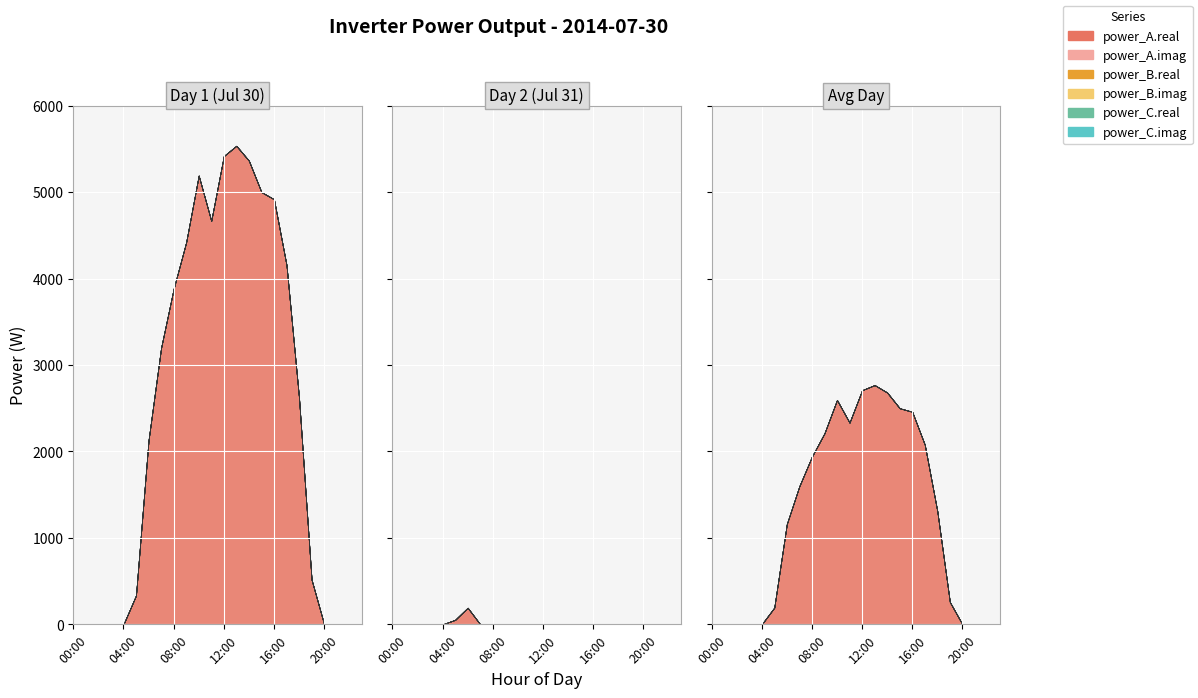

True or false: power_C.imag and power_C.real cross at least once.

False